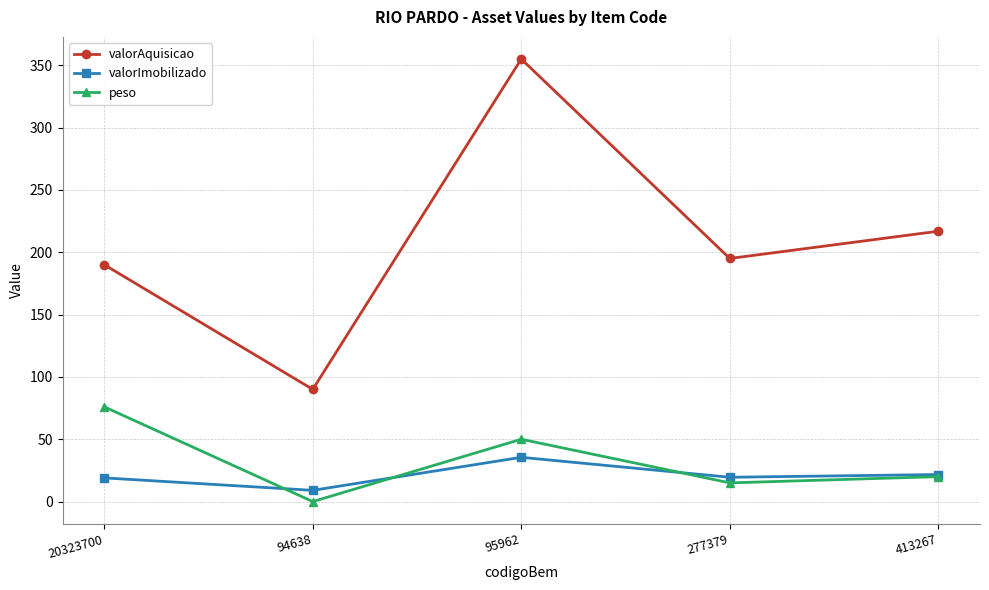

Is the value of valorImobilizado at 94638 greater than the value of valorAquisicao at 94638?

No